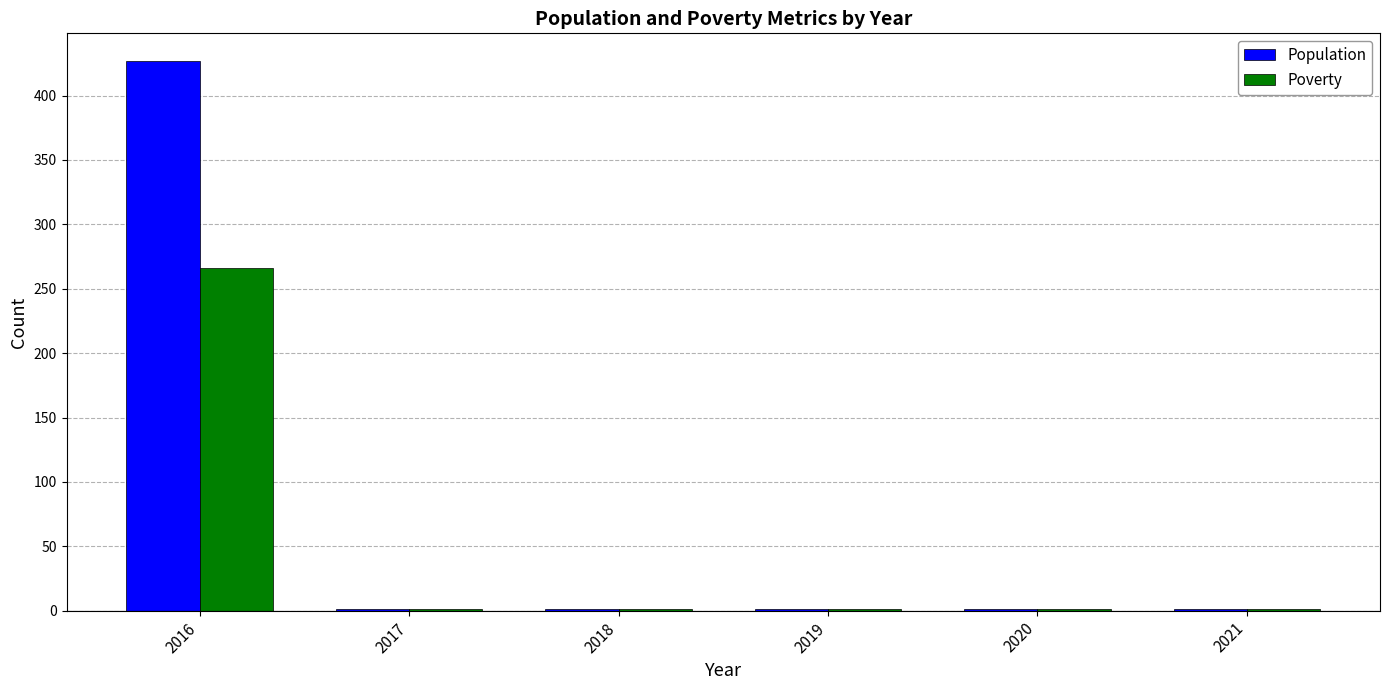

Does the chart contain stacked bars?

No